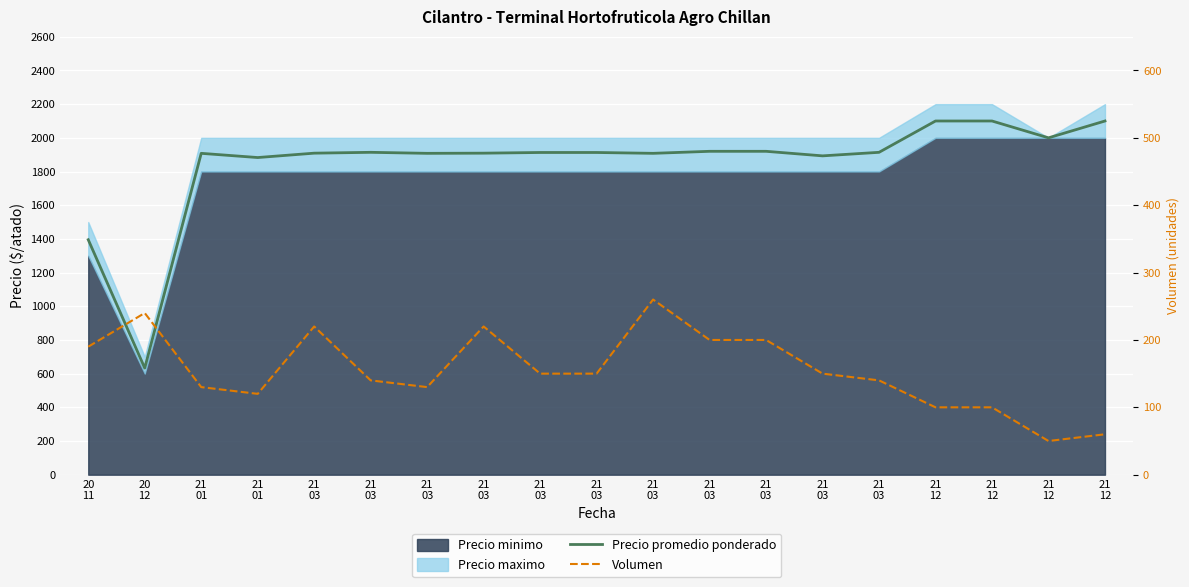

List the labels in order of Volumen value, largest first.

21
03, 20
12, 21
03, 21
03, 21
03, 21
03, 20
11, 21
03, 21
03, 21
03, 21
03, 21
03, 21
01, 21
03, 21
01, 21
12, 21
12, 21
12, 21
12